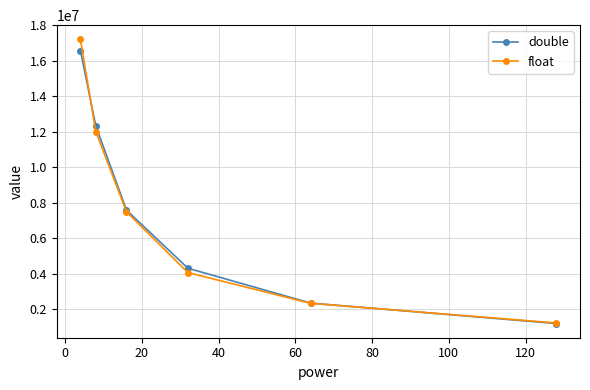

Which series has the widest spread of values?

float